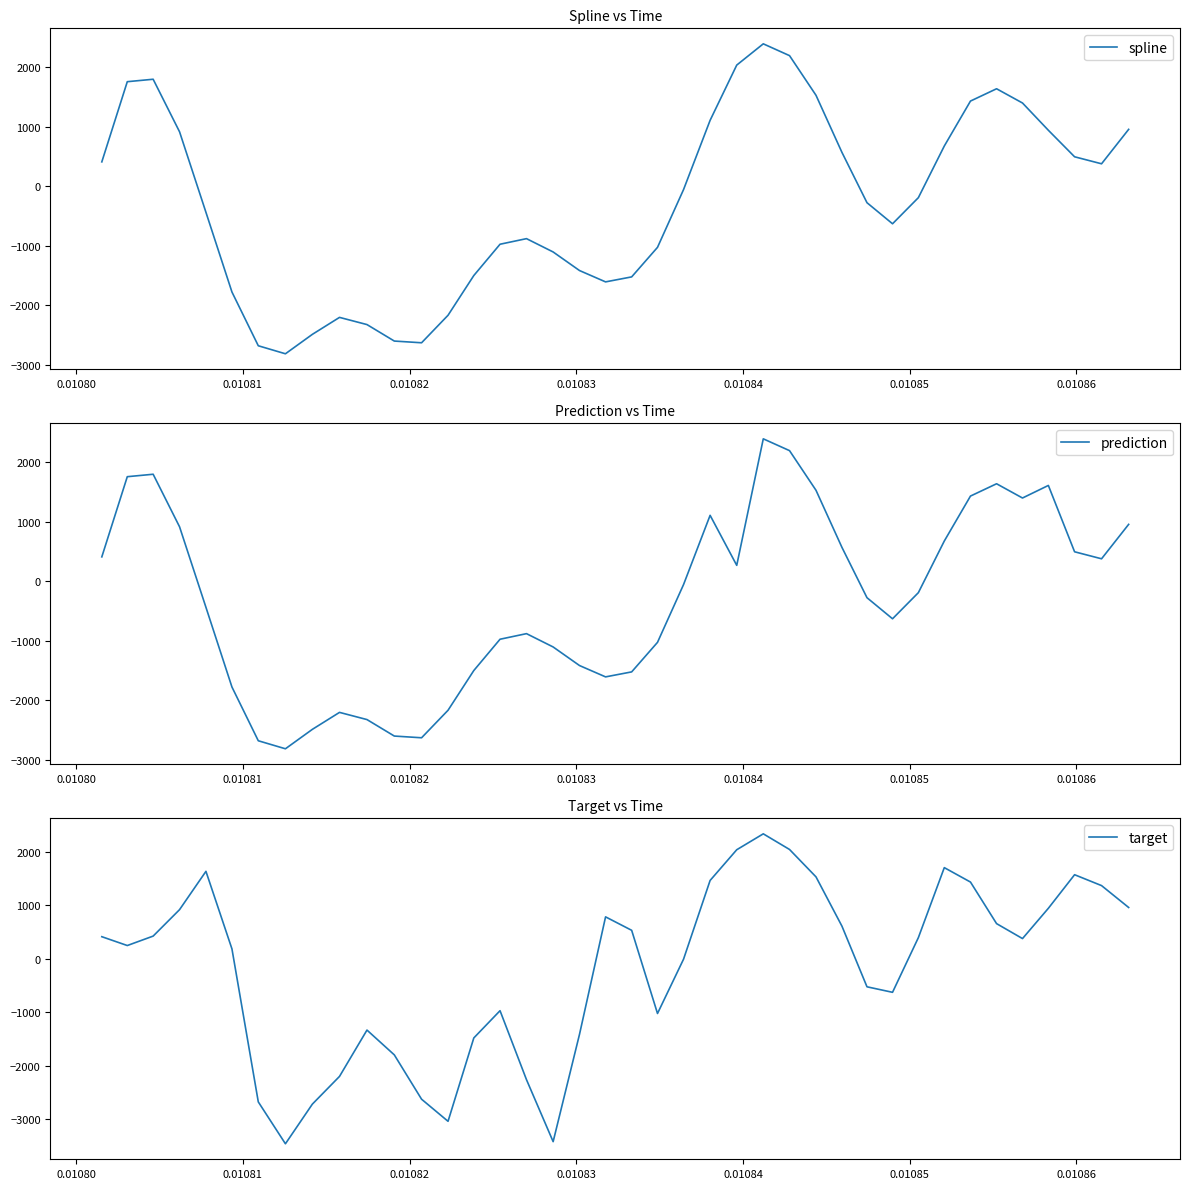

What is the highest value of the target series?

2336.0